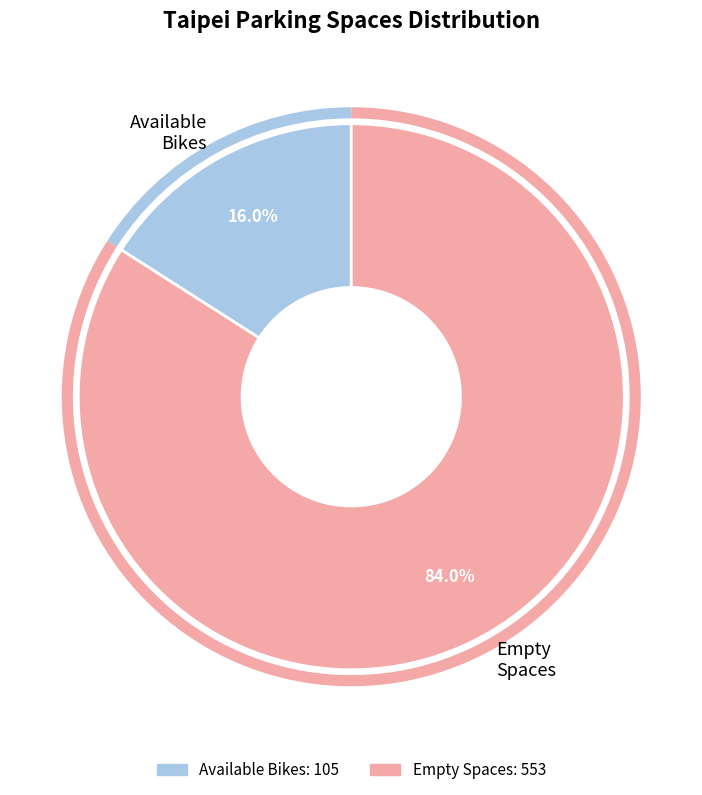

What portion of the pie excludes Available Bikes?

84.0%